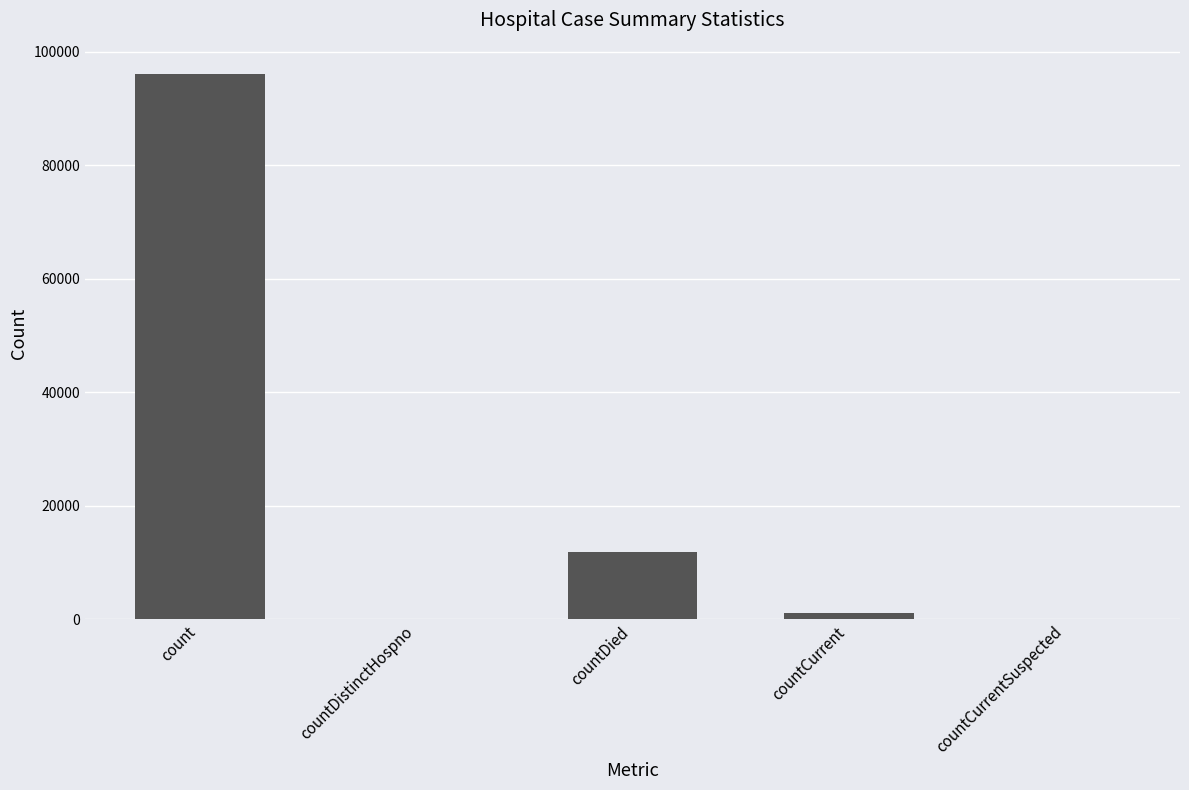

Where is the data nearest to the value 48033?

countDied